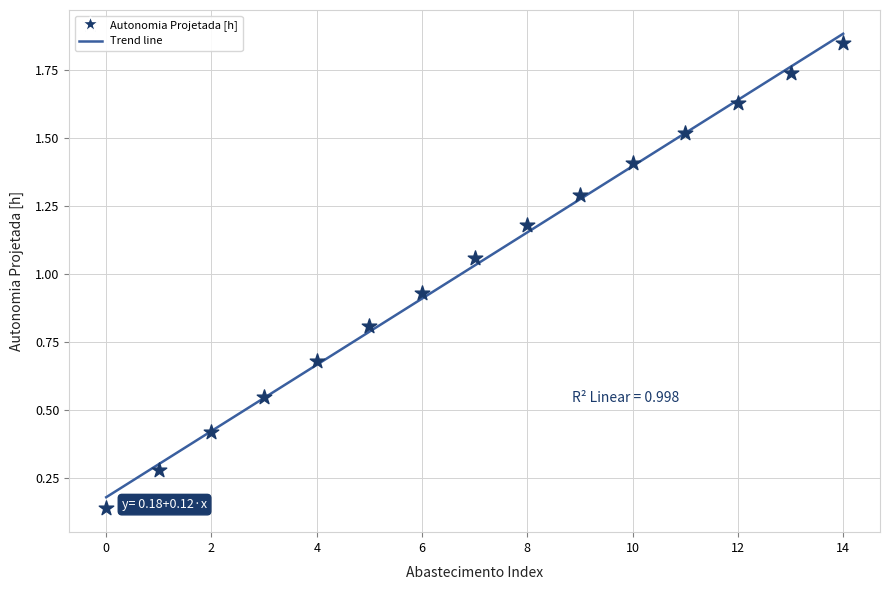

How many points are shown in the scatter plot?

15